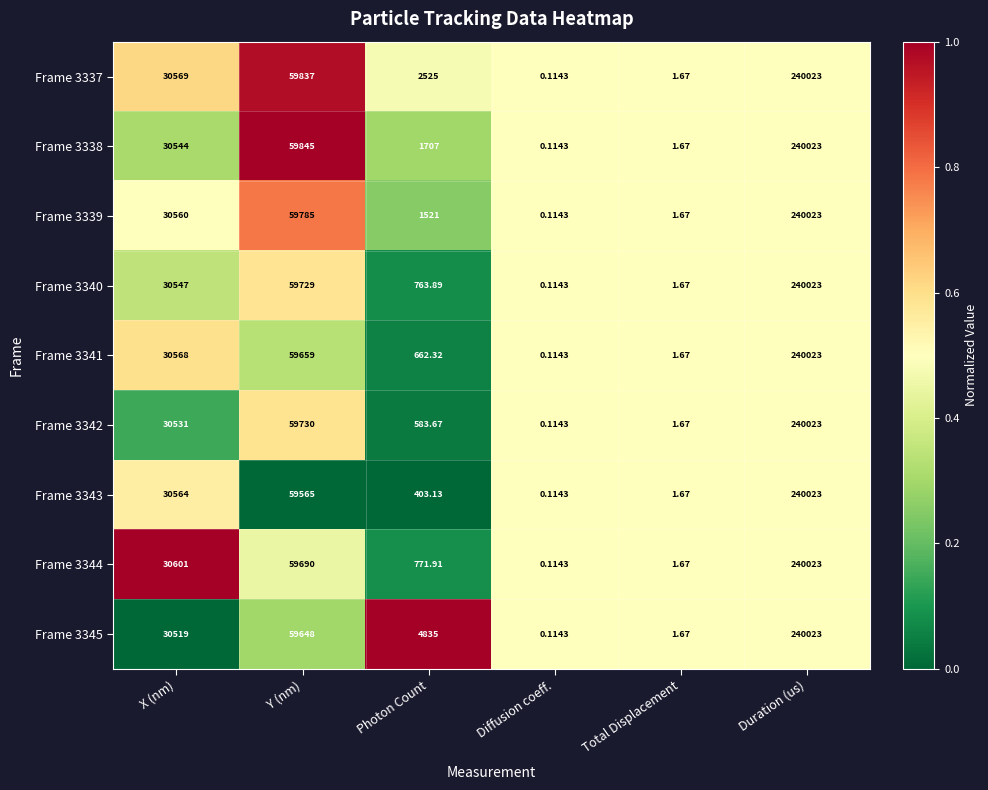

Rank the categories by Frame 3338 value from highest to lowest.

Duration (us), Y (nm), X (nm), Photon Count, Total Displacement, Diffusion coeff.